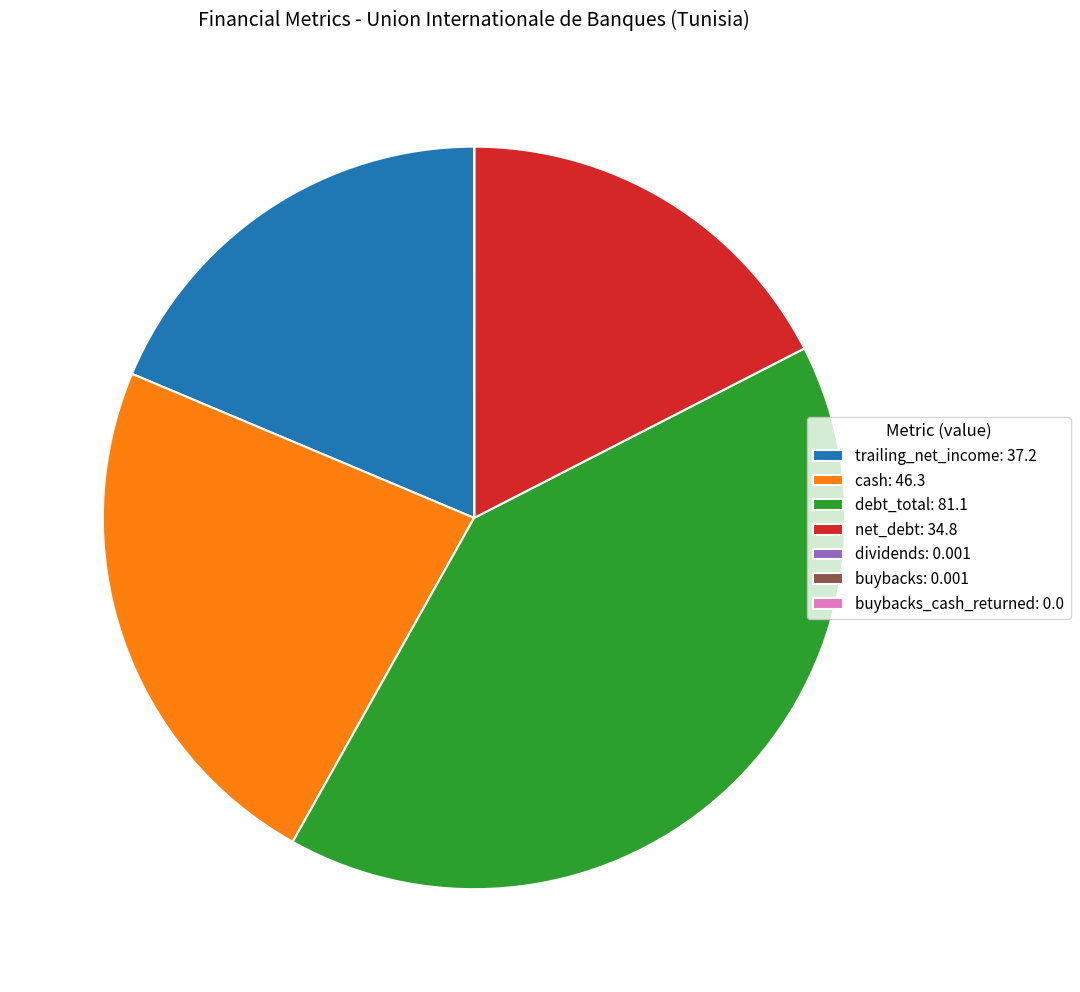

Which slice is the largest?

debt_total: 81.1